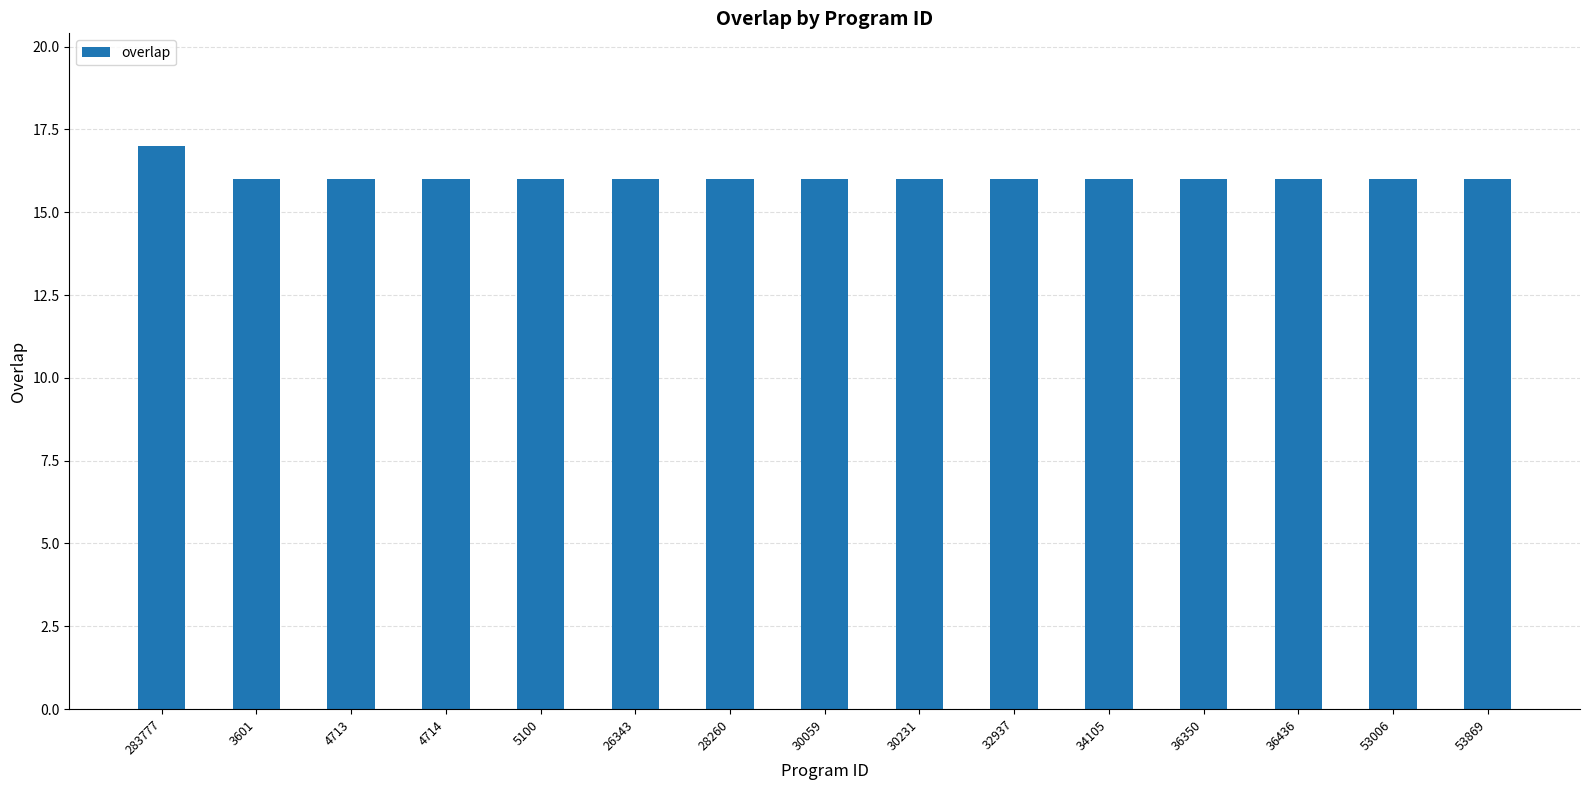

What is the average value?

16